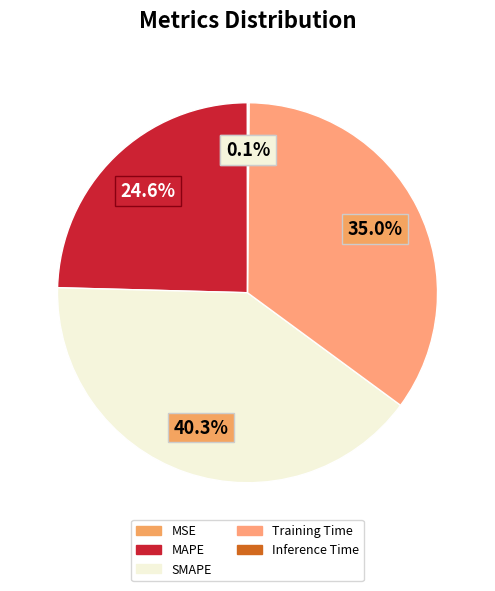

What is the smallest slice in the pie chart?

MSE